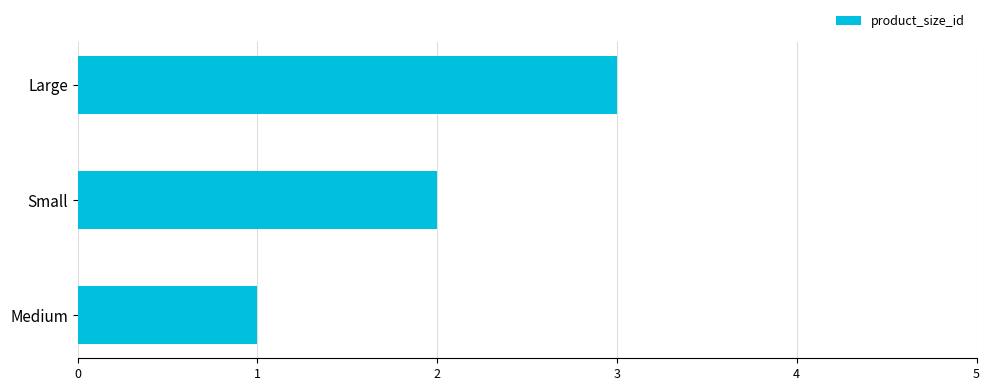

What is the change in value from Medium to Small?

+1